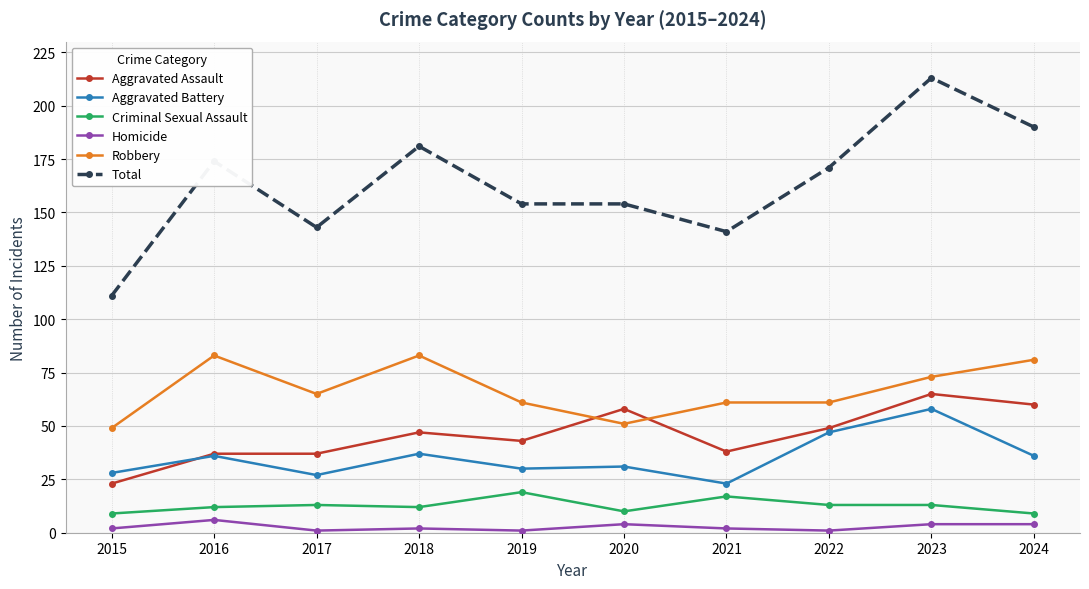

True or false: Homicide and Criminal Sexual Assault intersect in this chart.

False